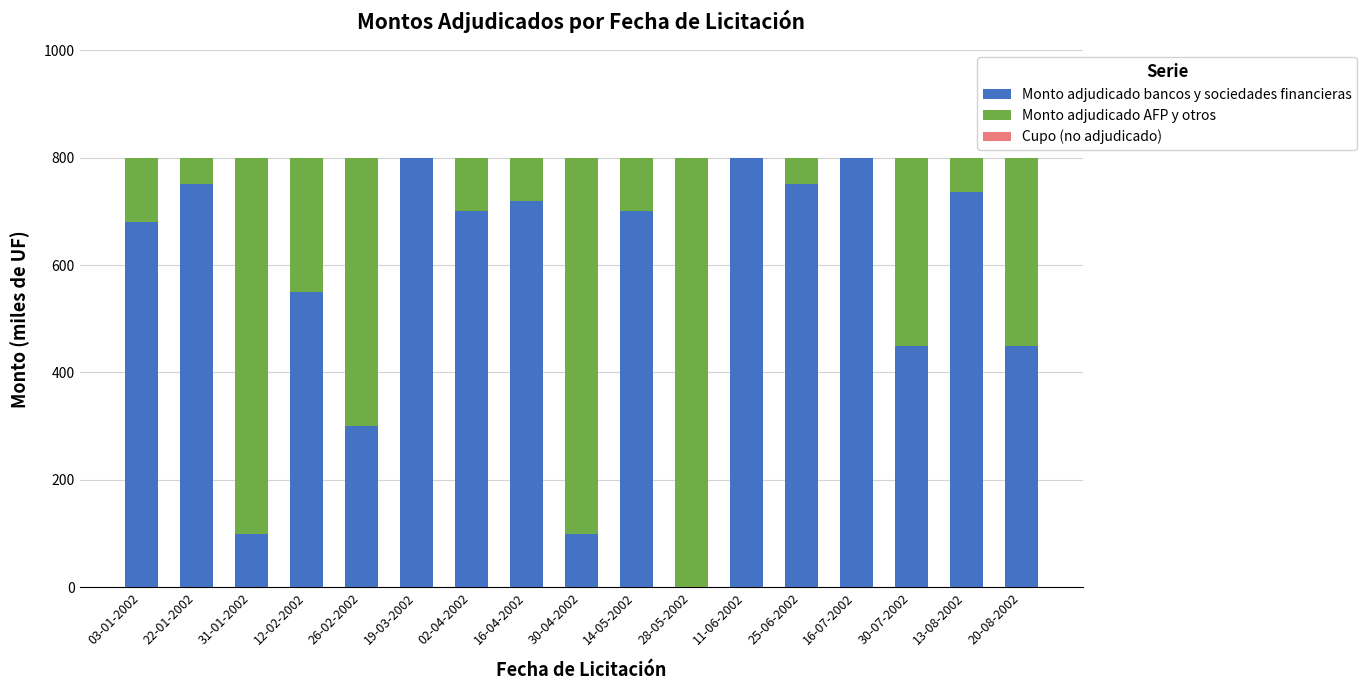

How many values in Monto adjudicado bancos y sociedades financieras are above zero?

16